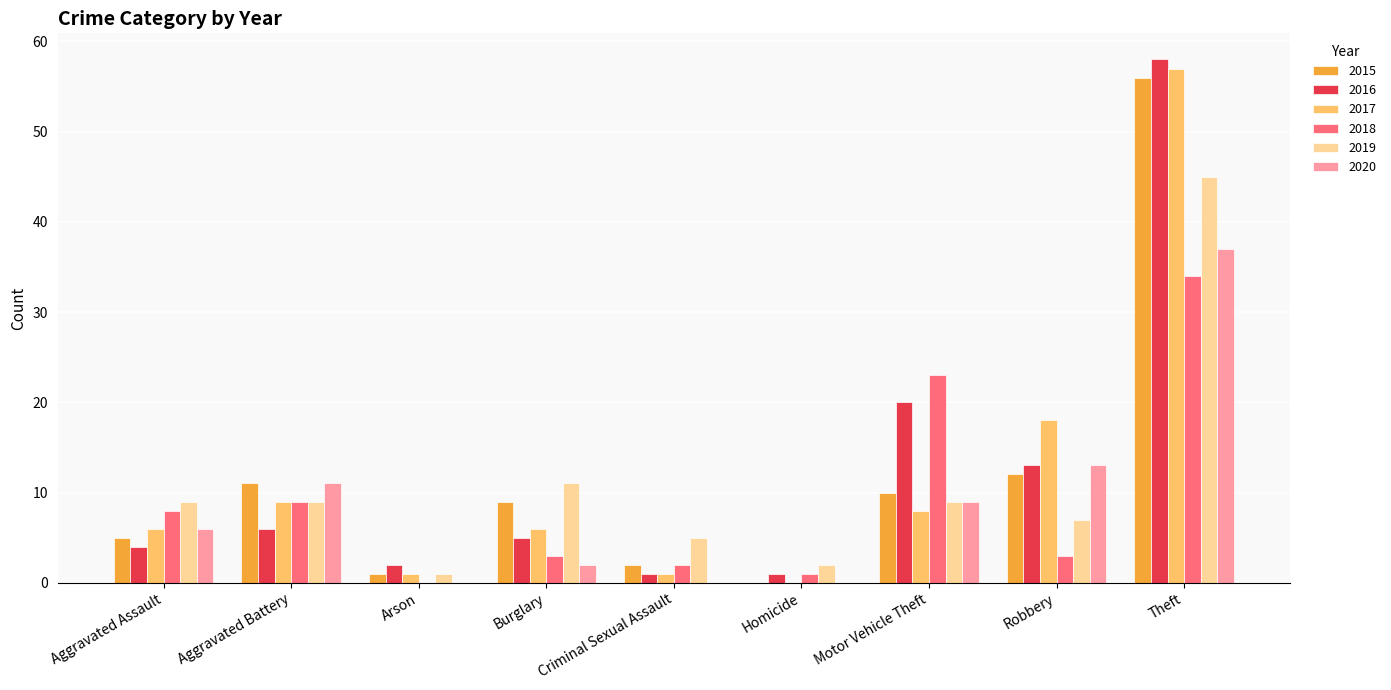

The 2019 series shows 9 at Aggravated Battery. True or false?

True